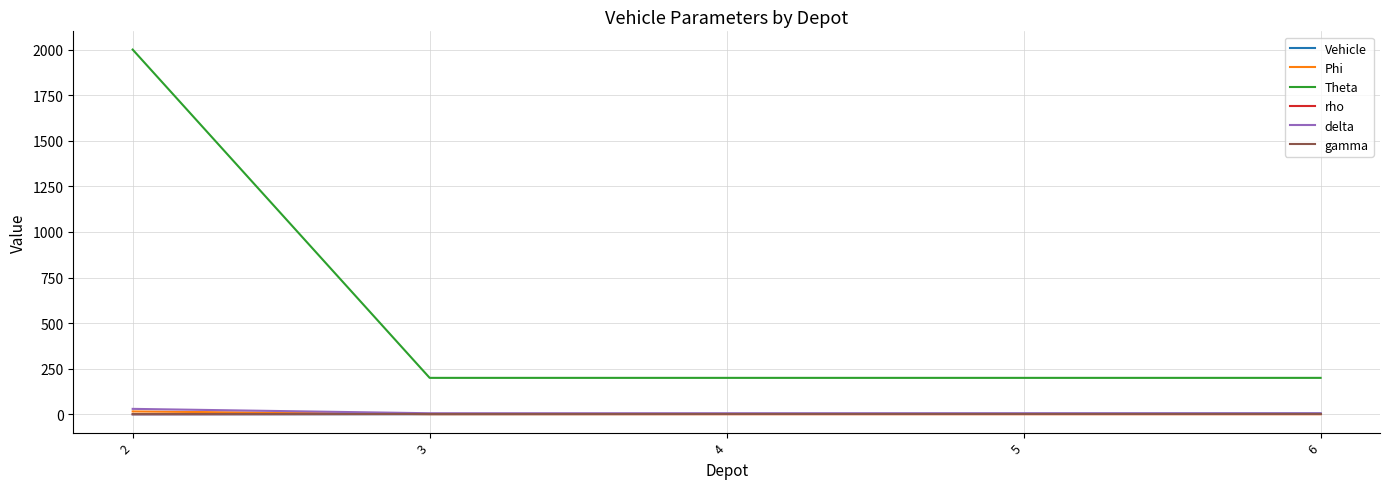

Which series has the widest spread of values?

Theta